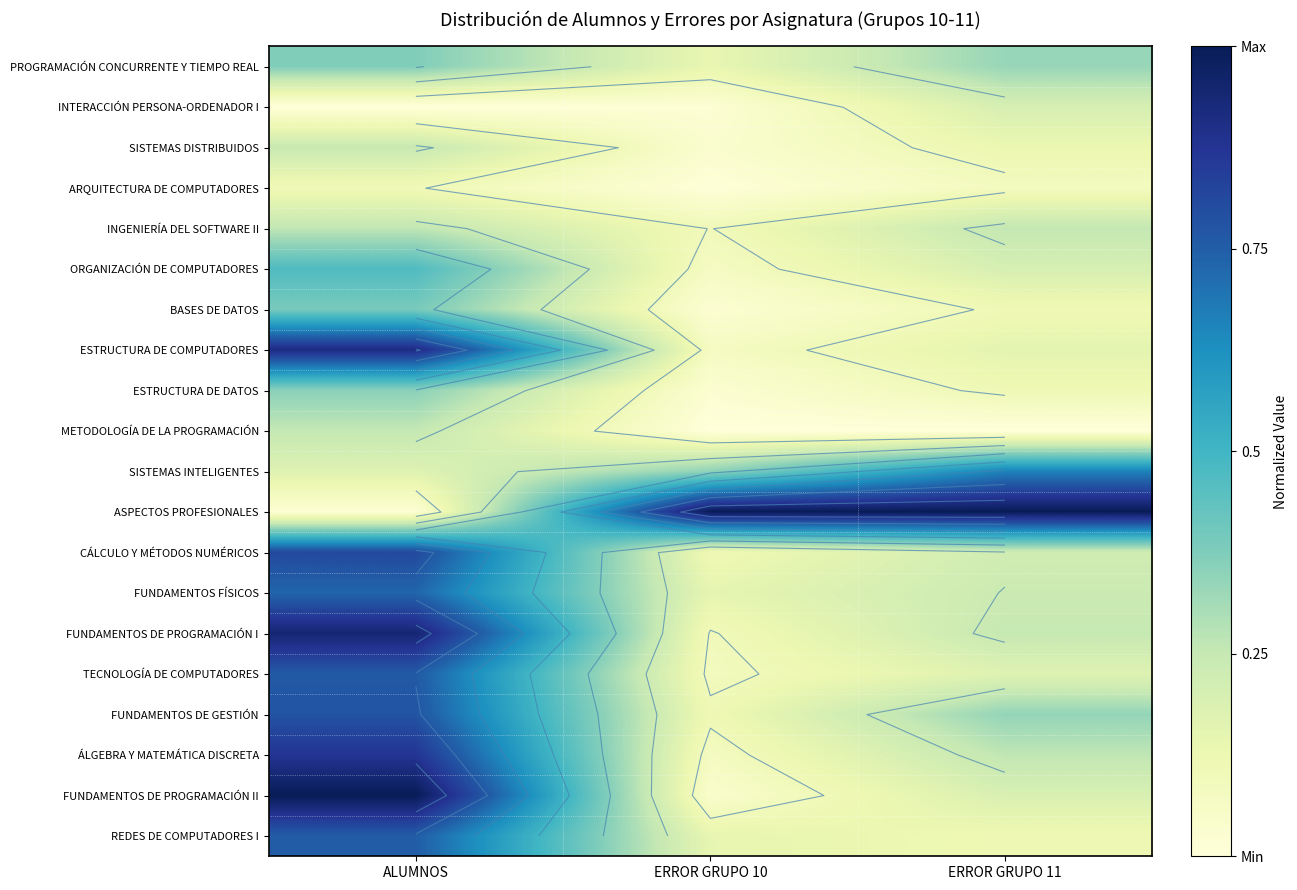

Which category has the lowest value in the FUNDAMENTOS DE PROGRAMACIÓN I series?

ERROR GRUPO 10